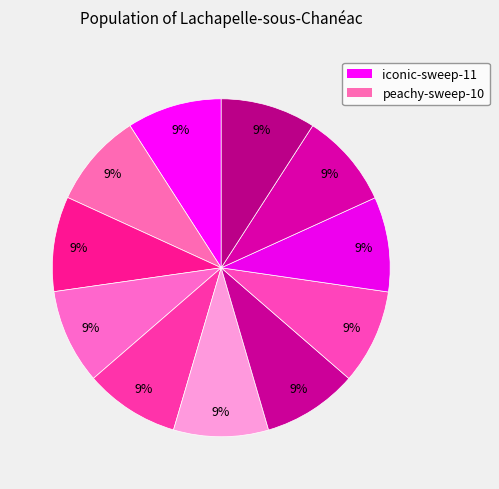

How many slices are in this pie chart?

11